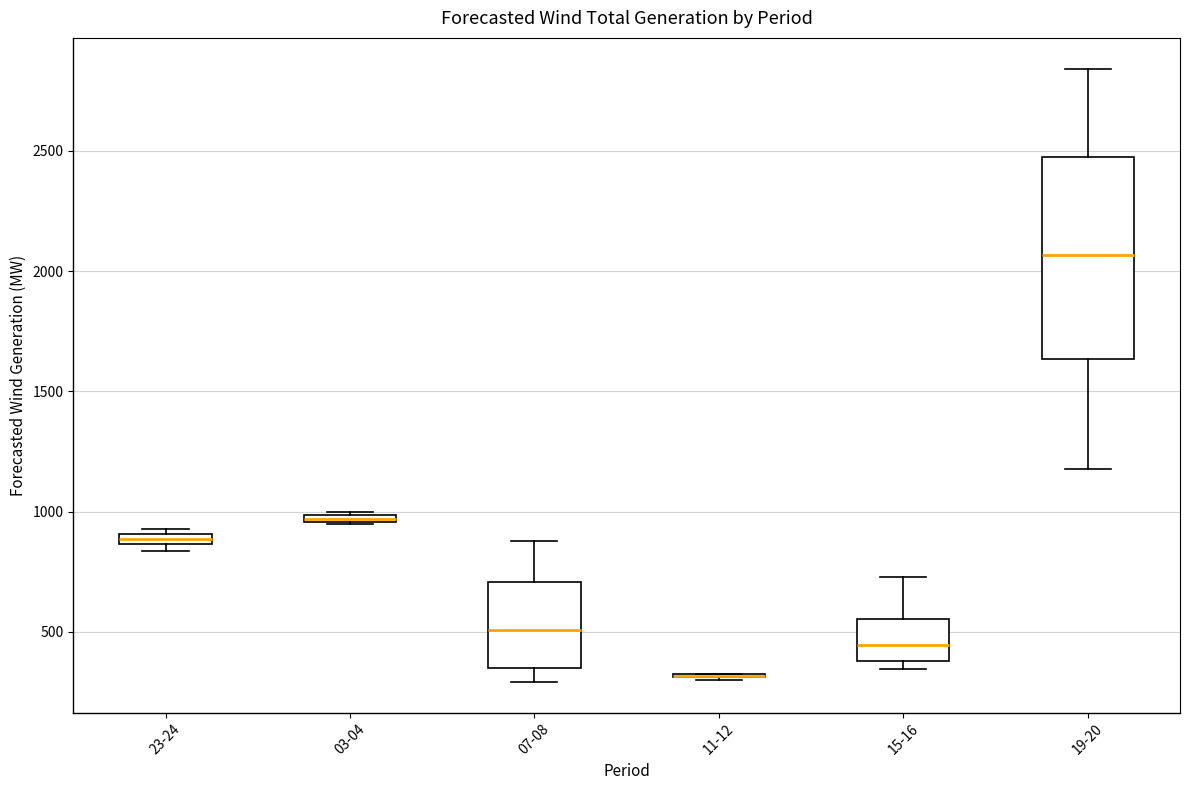

Where does the median line of the box for 15-16 sit on the y-axis? The values are not printed on the chart, so give them approximately, as read against the axis.

450